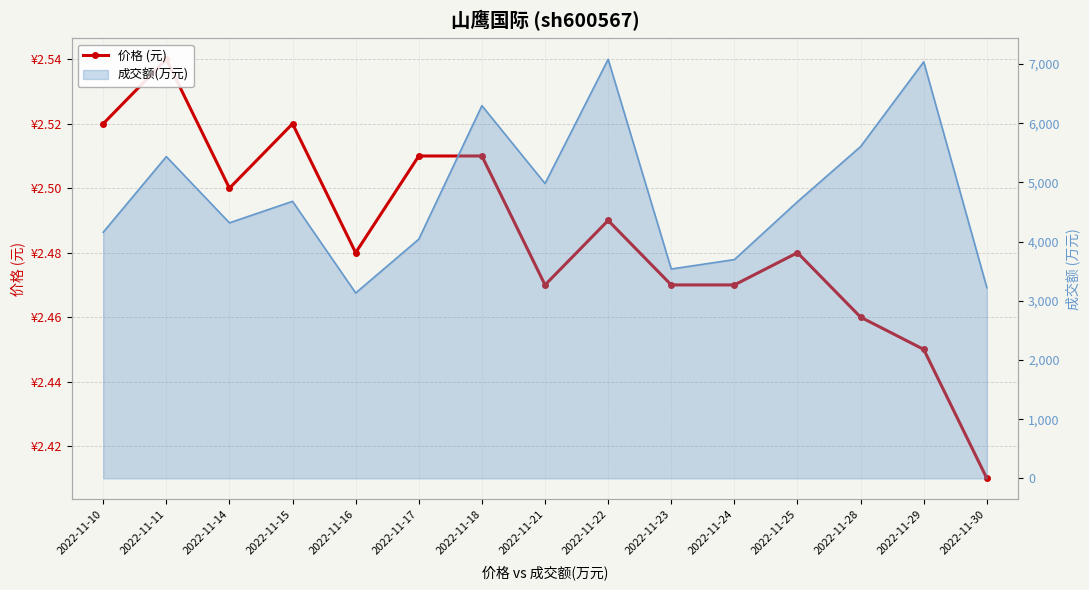

True or false: the data shows 0.7 at 2022-11-24.

False